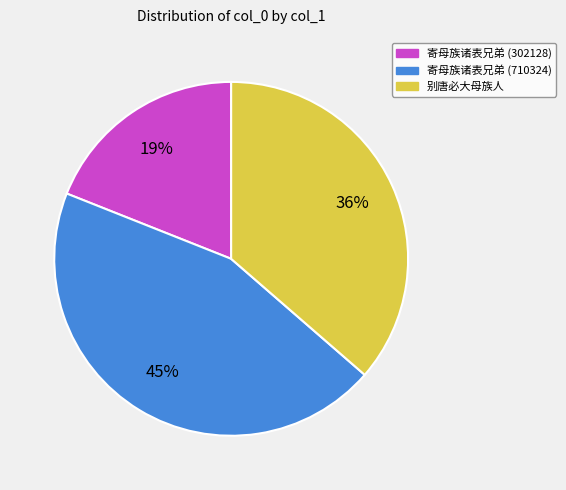

Which slice is the smallest?

寄母族诸表兄弟 (302128)